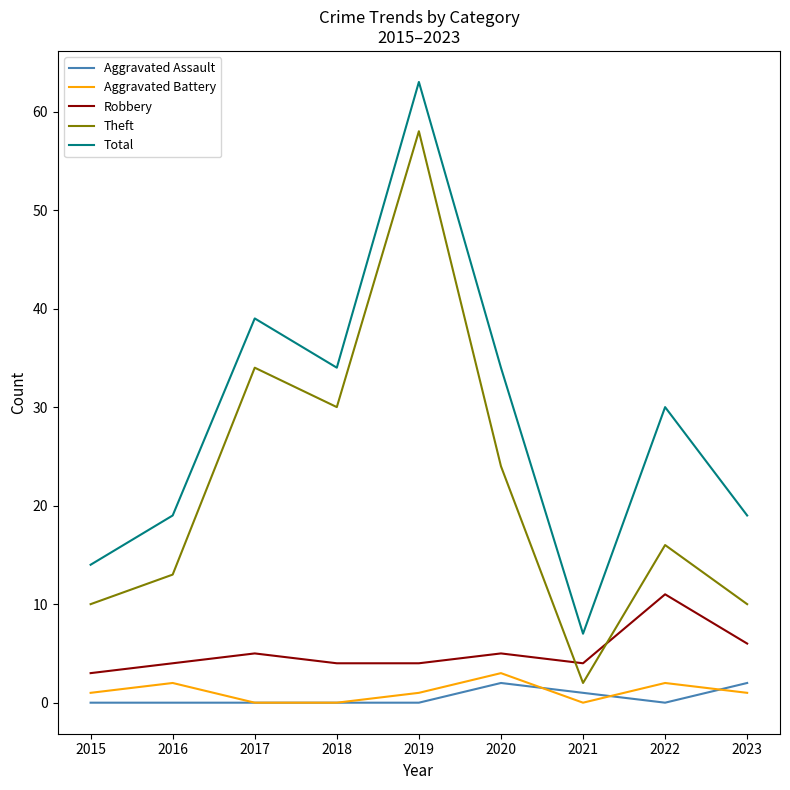

How many series are shown in this chart?

5